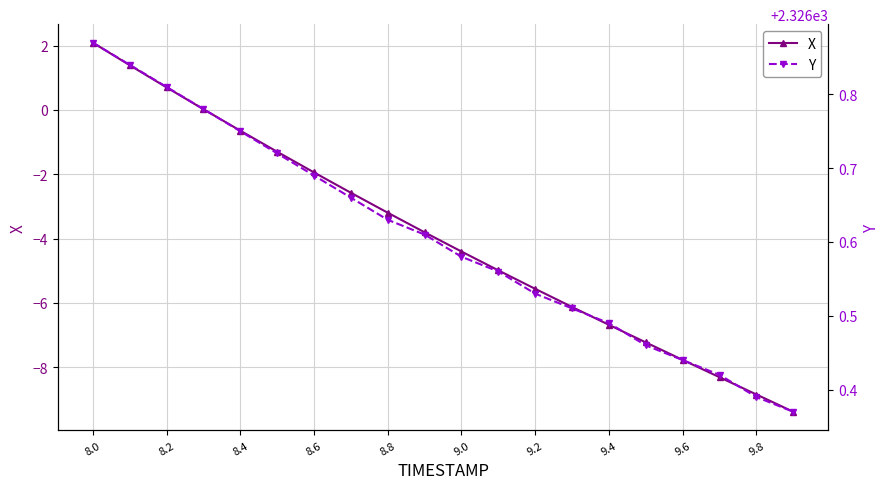

Which series has the largest range (max minus min)?

X